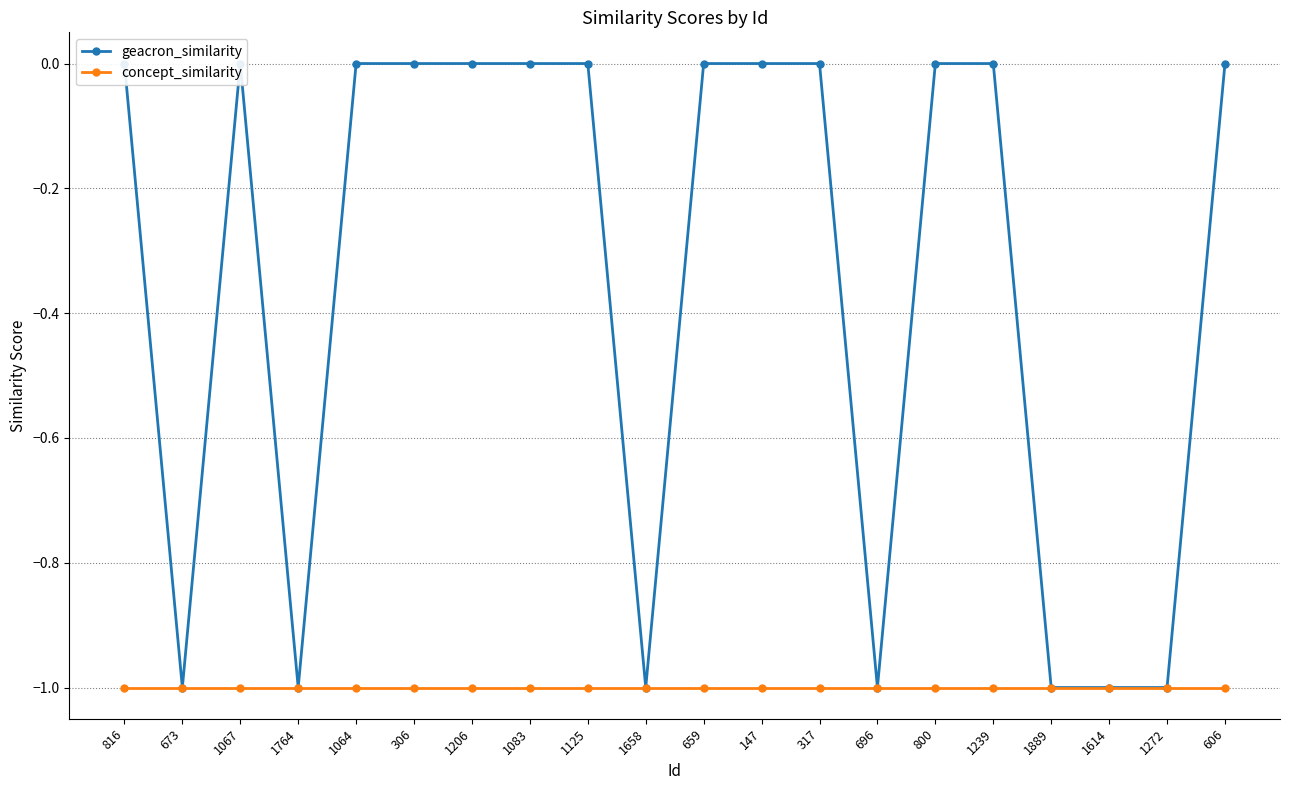

Reading left to right, extract all data points from this chart.

geacron_similarity: 816=0	673=-1	1067=0	1764=-1	1064=0	306=0	1206=0	1083=0	1125=0	1658=-1	659=0	147=0	317=0	696=-1	800=0	1239=0	1889=-1	1614=-1	1272=-1	606=0
concept_similarity: 816=-1	673=-1	1067=-1	1764=-1	1064=-1	306=-1	1206=-1	1083=-1	1125=-1	1658=-1	659=-1	147=-1	317=-1	696=-1	800=-1	1239=-1	1889=-1	1614=-1	1272=-1	606=-1